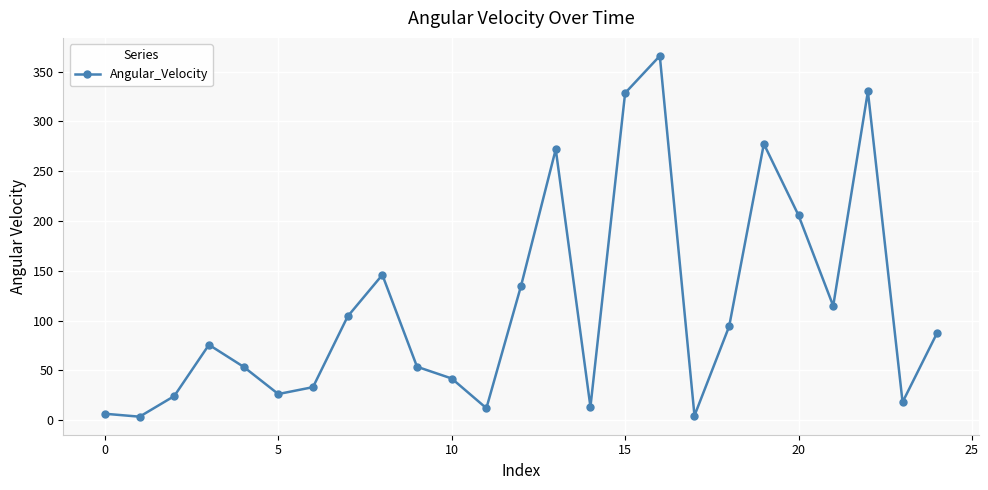

Count the number of data series in this chart.

1